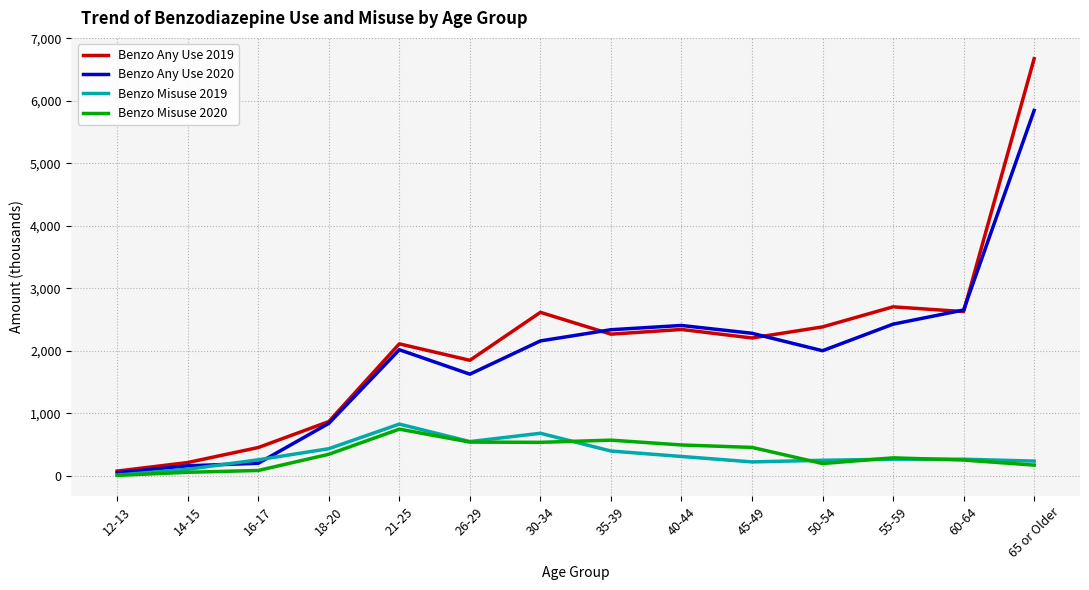

What is the spread (max minus min) of values at 50-54?

2185